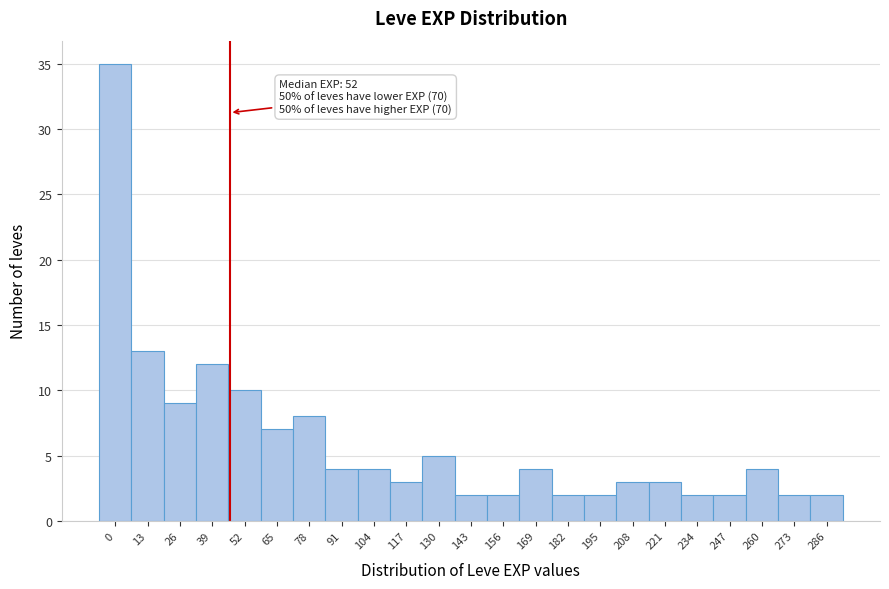

Reading left to right, extract all data points from this chart.

0=35	13=13	26=9	39=12	52=10	65=7	78=8	91=4	104=4	117=3	130=5	143=2	156=2	169=4	182=2	195=2	208=3	221=3	234=2	247=2	260=4	273=2	286=2